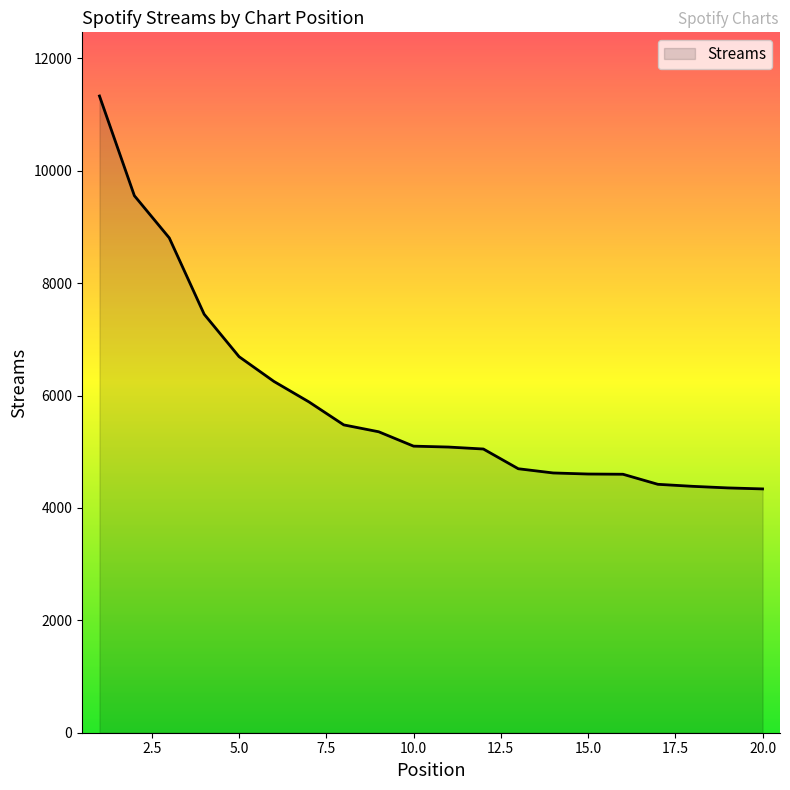

What is the maximum value shown in the chart?

11329